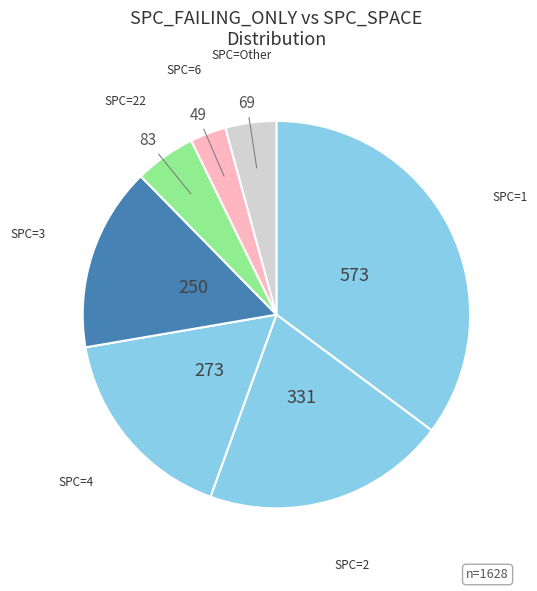

How many segments does this pie chart have?

7